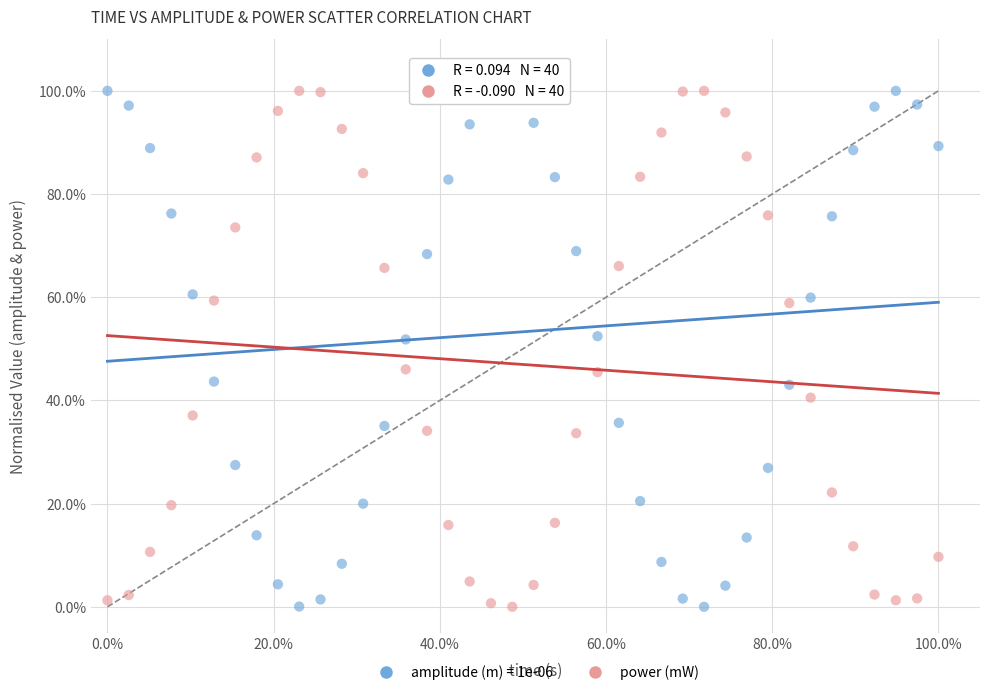

What are all the series names shown in the legend?

amplitude (m) = 1e-06, power (mW)